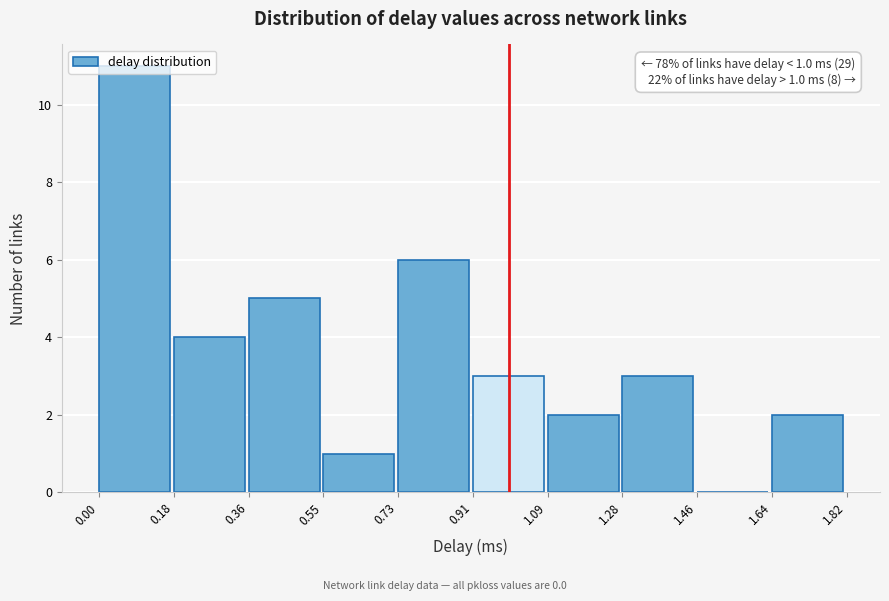

Over which range of the x-axis is the bar tallest?

0.00 to 0.18